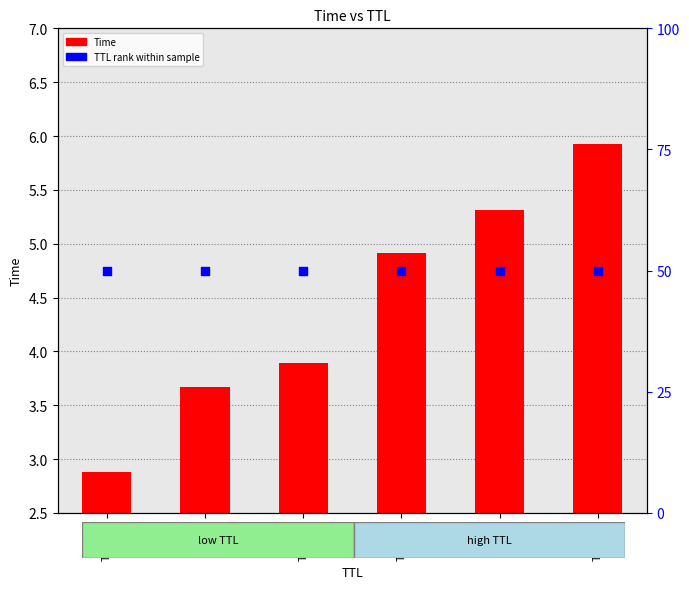

Which series contains the highest Y value?

TTL rank within sample